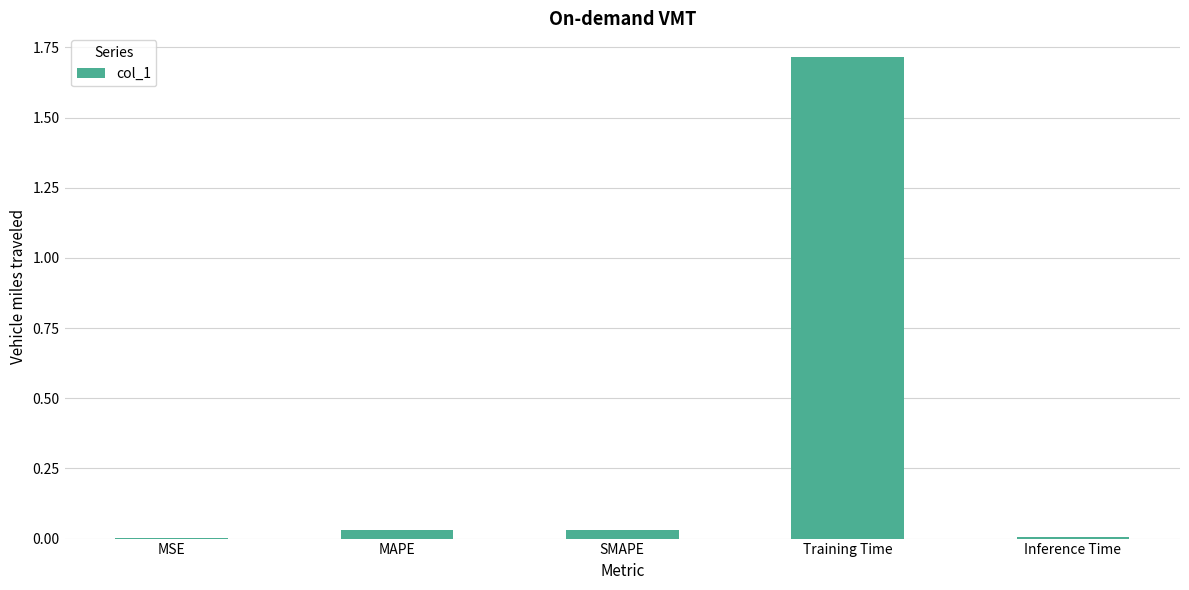

The chart shows a value of 0.8 at Training Time. True or false?

False